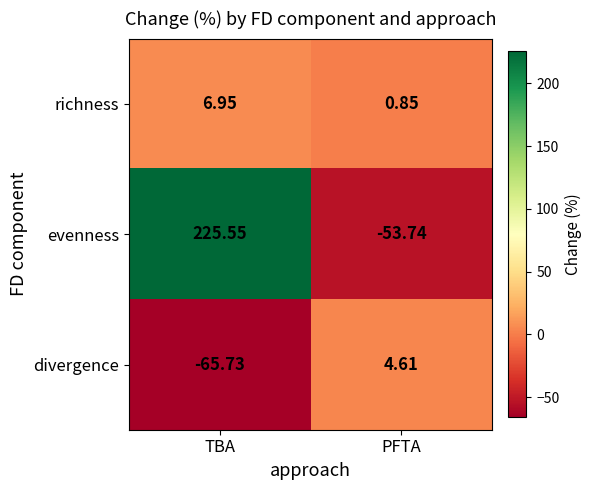

Rank the series at TBA from highest to lowest value.

evenness, richness, divergence